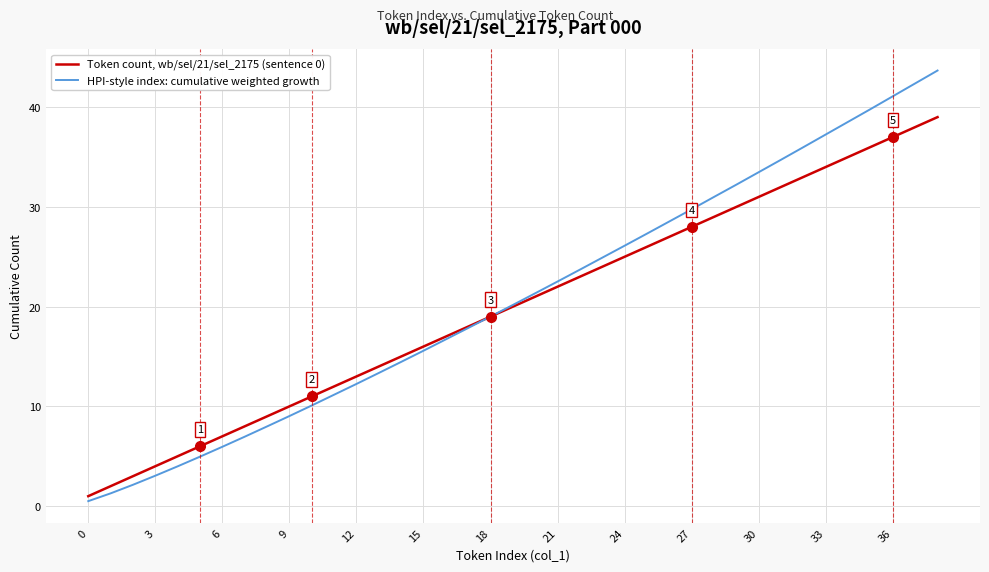

Which series has the largest total across all categories?

HPI-style index: cumulative weighted growth